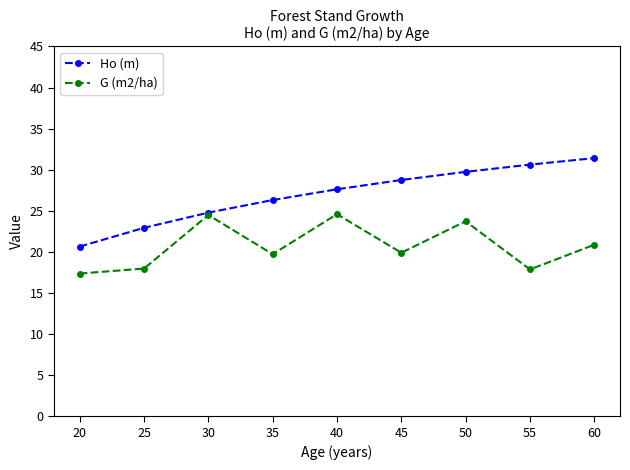

How many lines are shown in the chart?

2